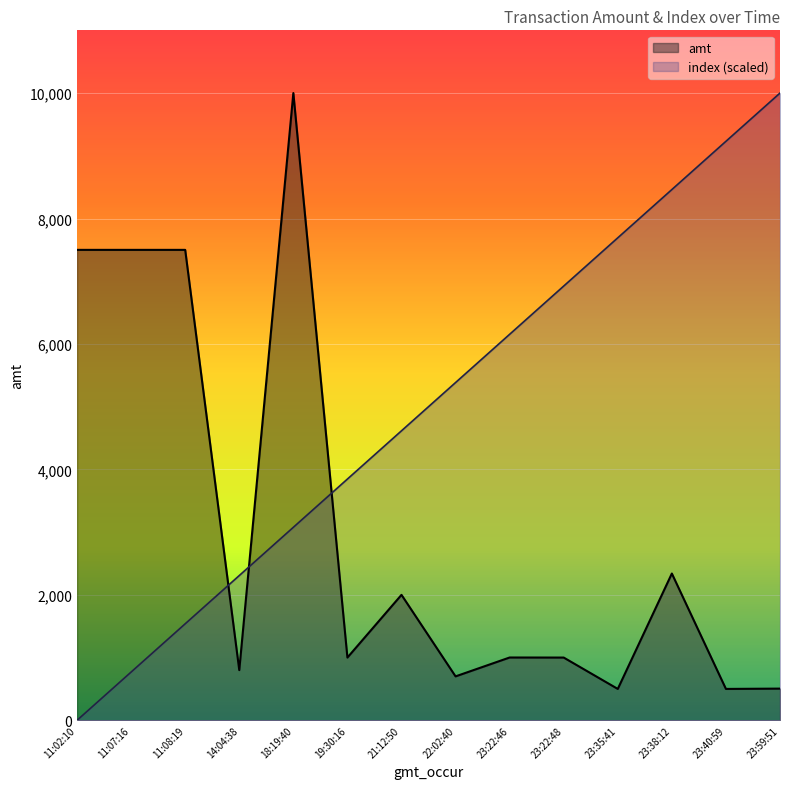

What is the highest value of the amt series?

10000.0